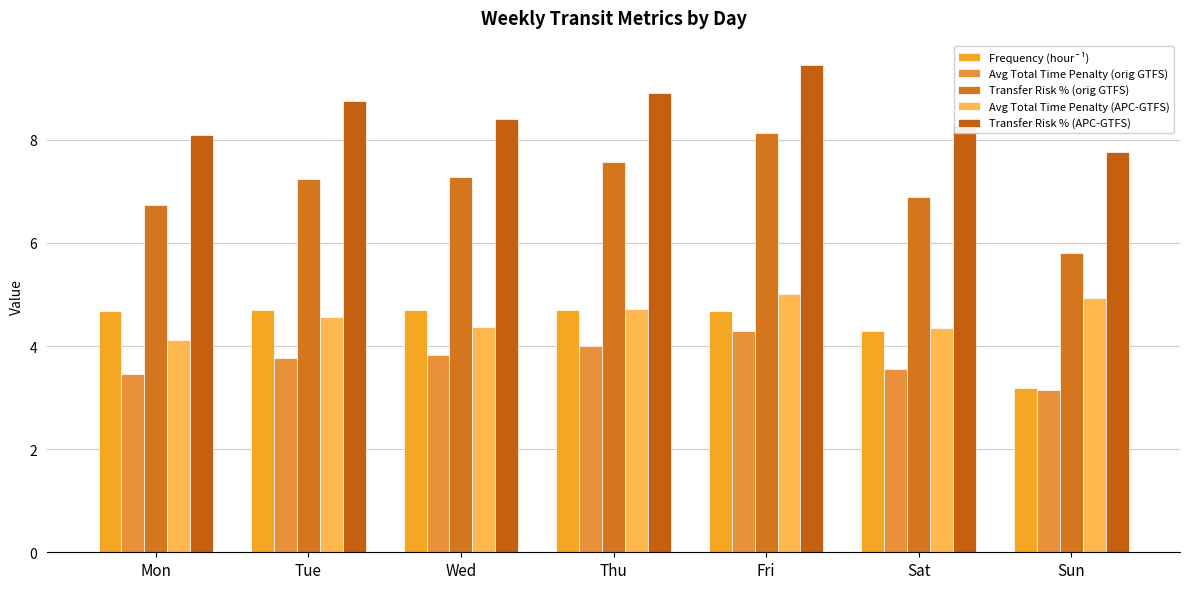

Which has a higher value, Sun or Mon?

Mon